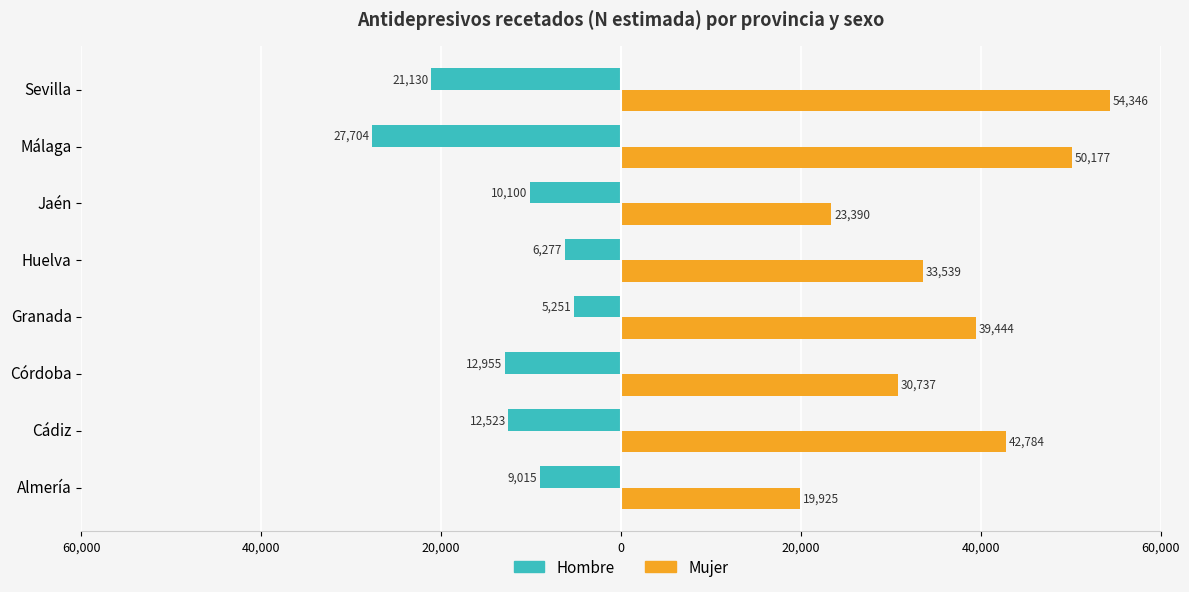

What are all the series names shown in the legend?

Hombre, Mujer